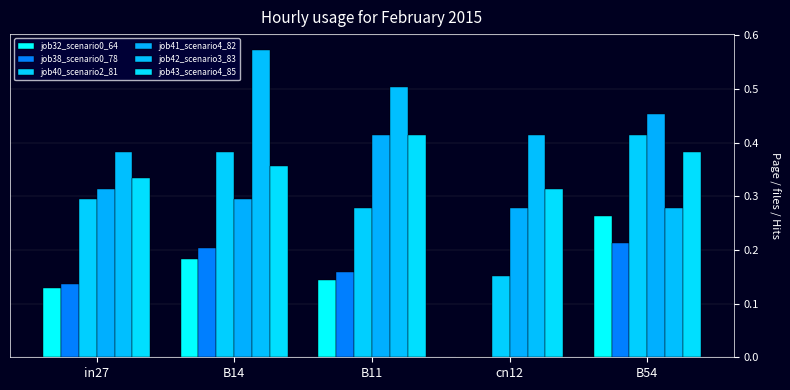

Reading left to right, extract all data points from this chart.

job32_scenario0_64: in27=0.1	B14=0.2	B11=0.1	cn12=0.0	B54=0.3
job38_scenario0_78: in27=0.1	B14=0.2	B11=0.2	cn12=0.0	B54=0.2
job40_scenario2_81: in27=0.3	B14=0.4	B11=0.3	cn12=0.2	B54=0.4
job41_scenario4_82: in27=0.3	B14=0.3	B11=0.4	cn12=0.3	B54=0.5
job42_scenario3_83: in27=0.4	B14=0.6	B11=0.5	cn12=0.4	B54=0.3
job43_scenario4_85: in27=0.3	B14=0.4	B11=0.4	cn12=0.3	B54=0.4